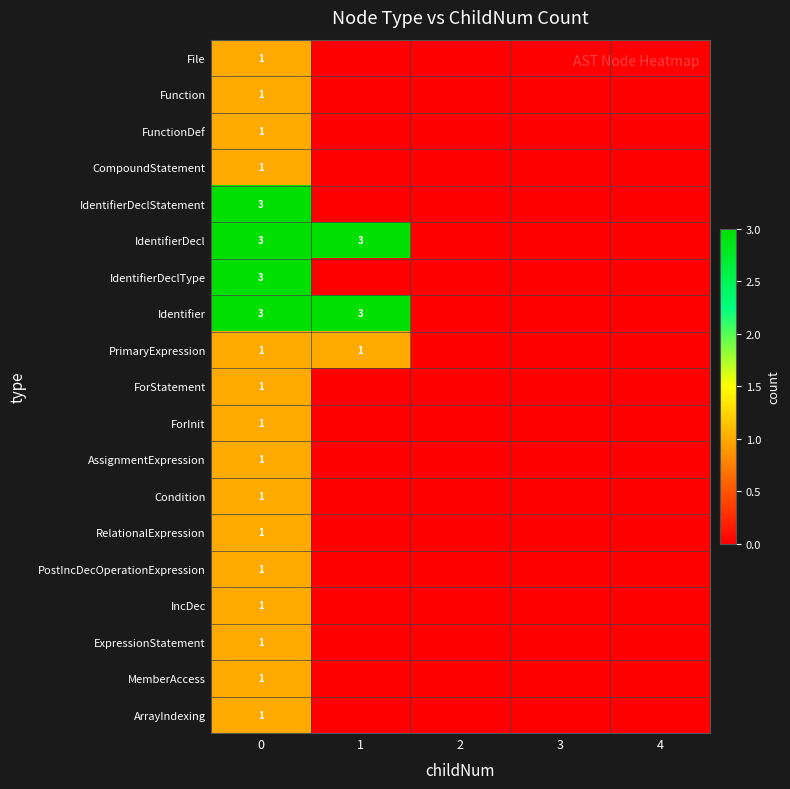

What is the total value across all series at 0?

27